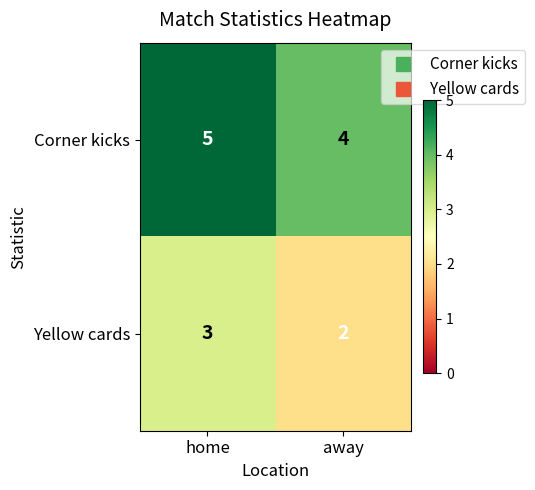

At which category is the sum across all series the highest?

home